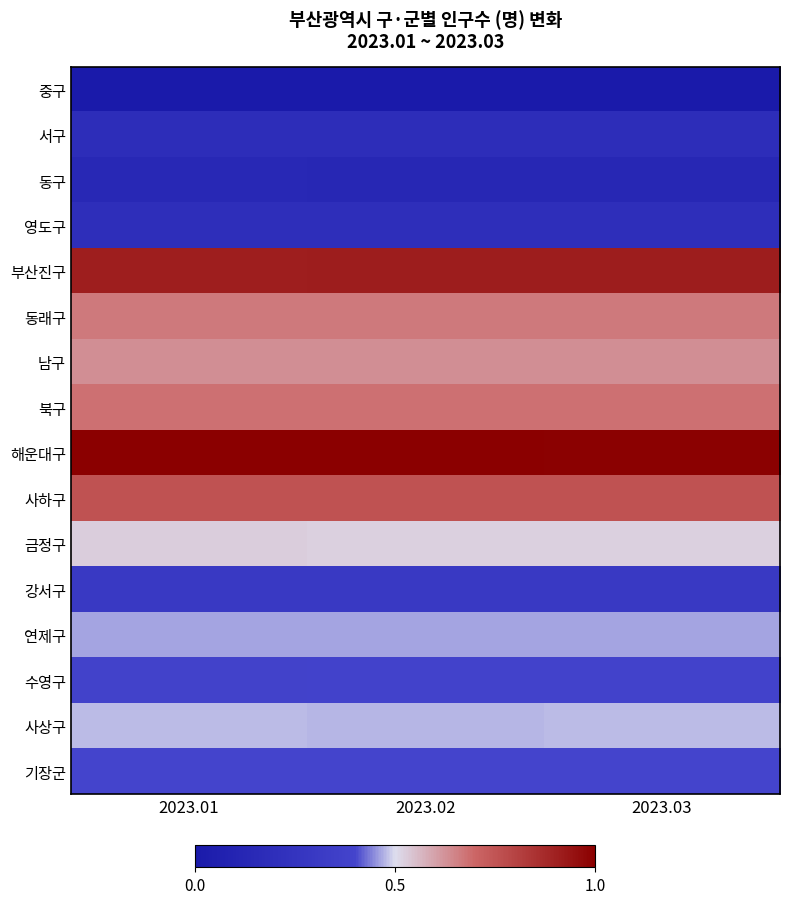

At which category is the sum across all series the highest?

2023.01